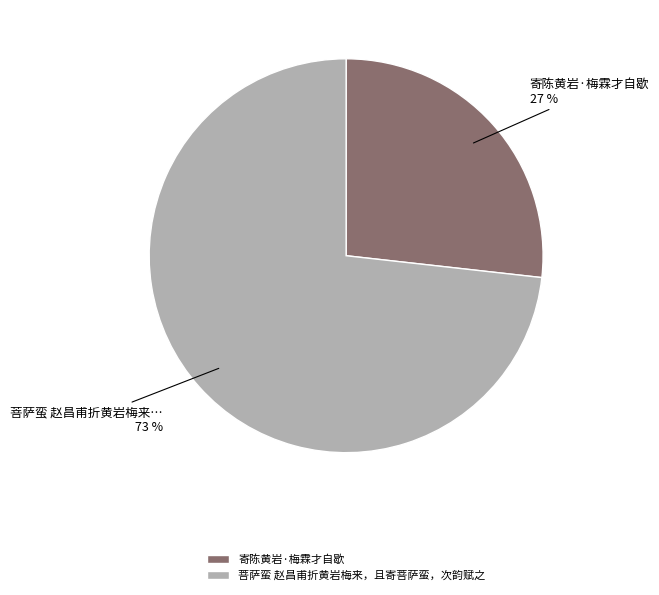

Rank the categories by value from lowest to highest.

寄陈黄岩·梅霖才自歇, 菩萨蛮 赵昌甫折黄岩梅来，且寄菩萨蛮，次韵赋之